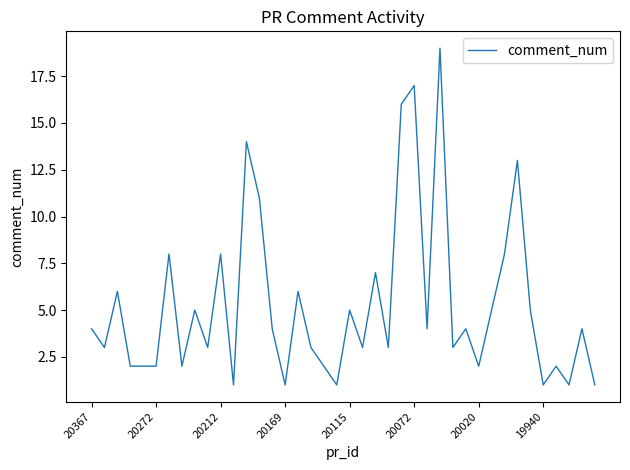

What is the difference between the maximum and minimum values?

18